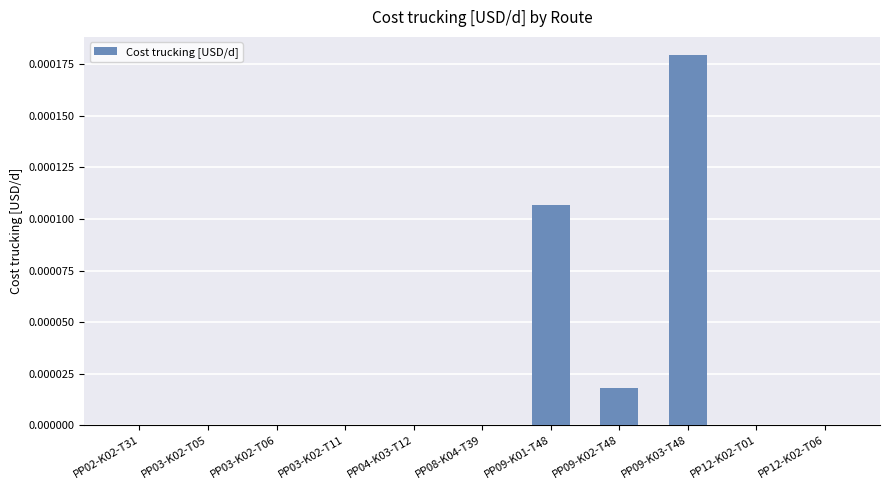

Is it true that the value at PP12-K02-T01 is 0.0?

True